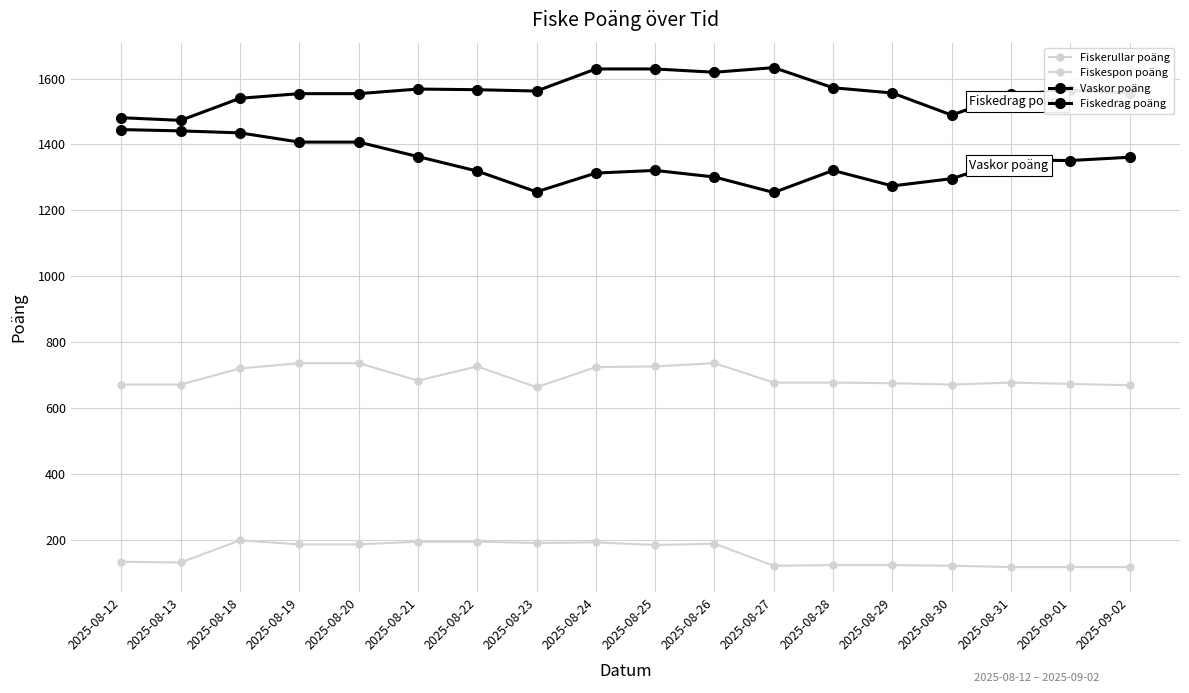

What position from the right is 2025-08-26?

8